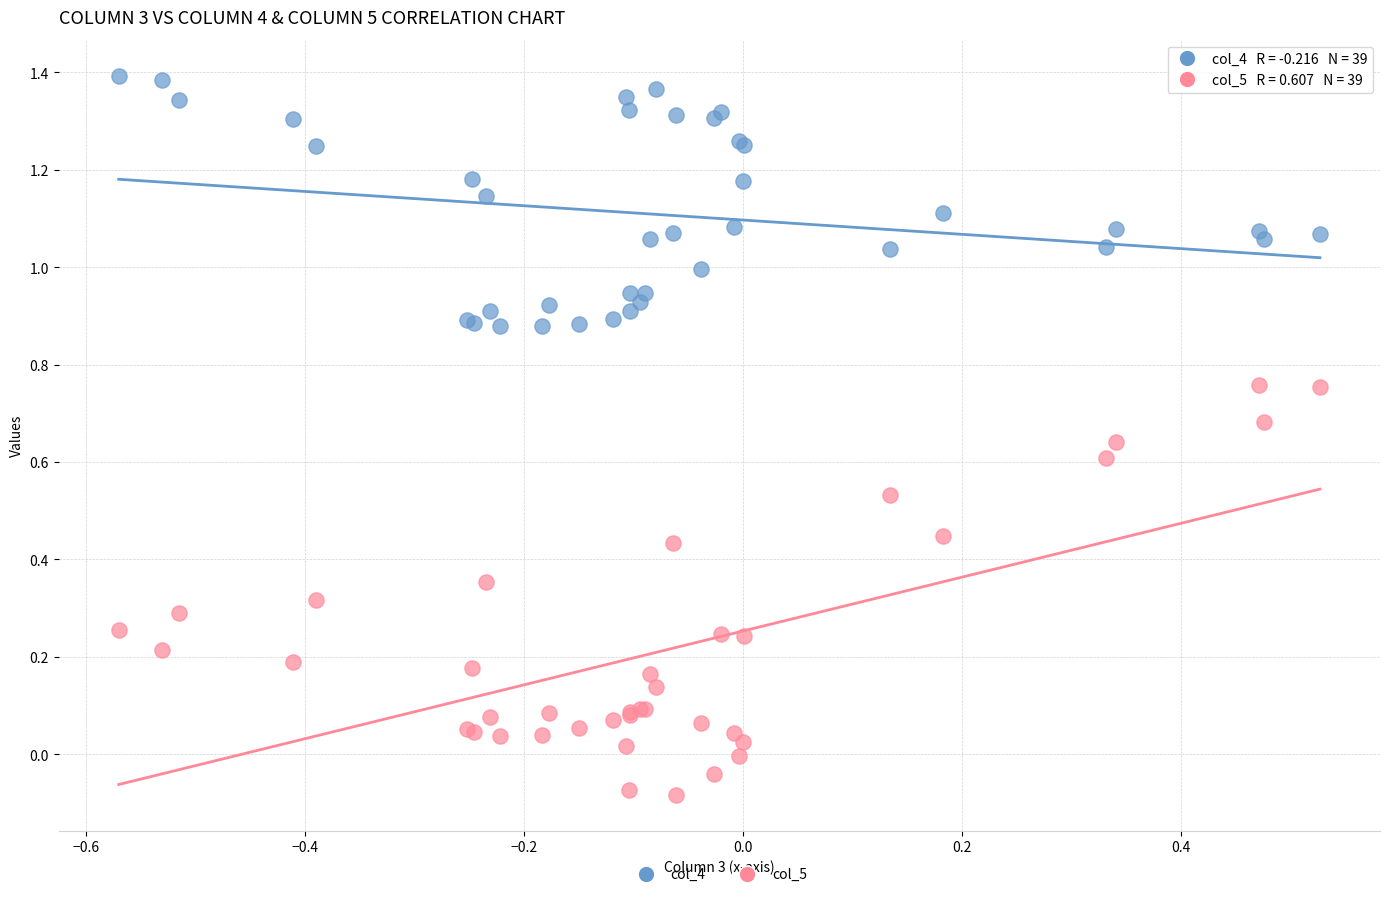

Which series has the largest Y range (max minus min)?

col_5